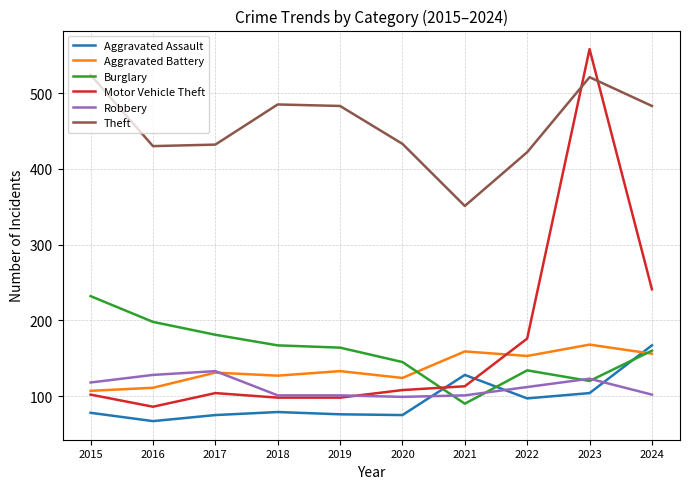

What is the spread (max minus min) of values at 2017?

357